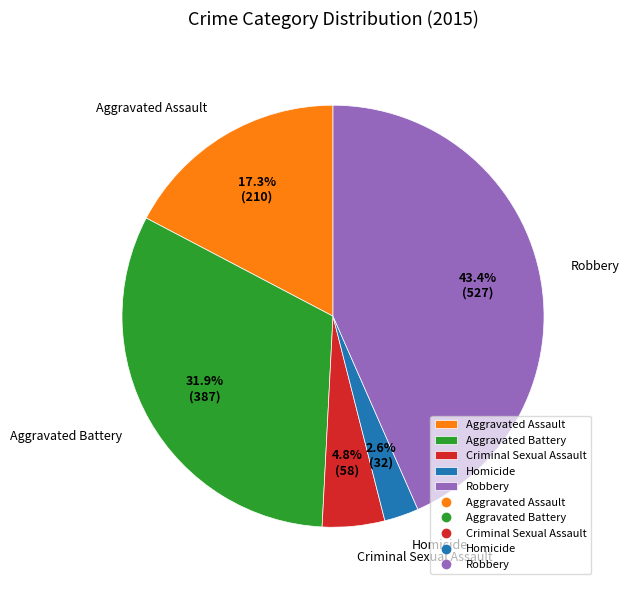

What portion of the pie excludes Aggravated Battery?

68.1%